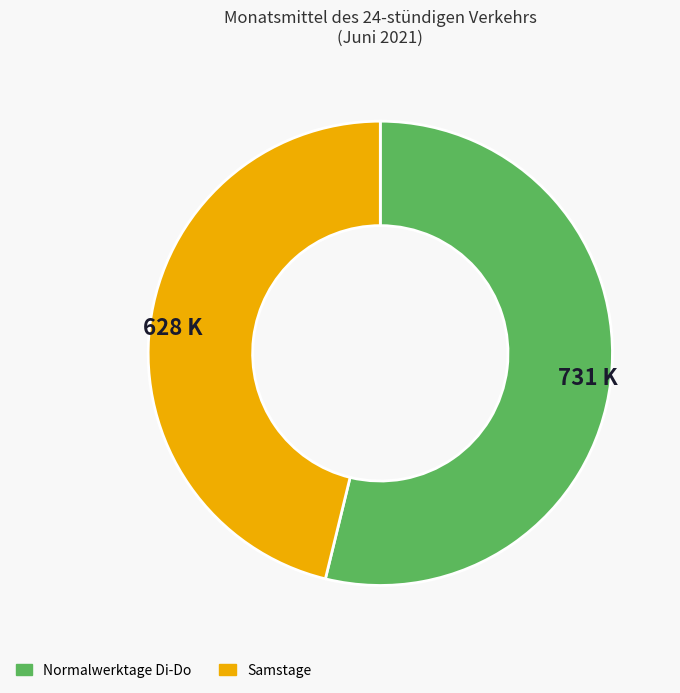

Is there a majority slice in this chart?

Yes